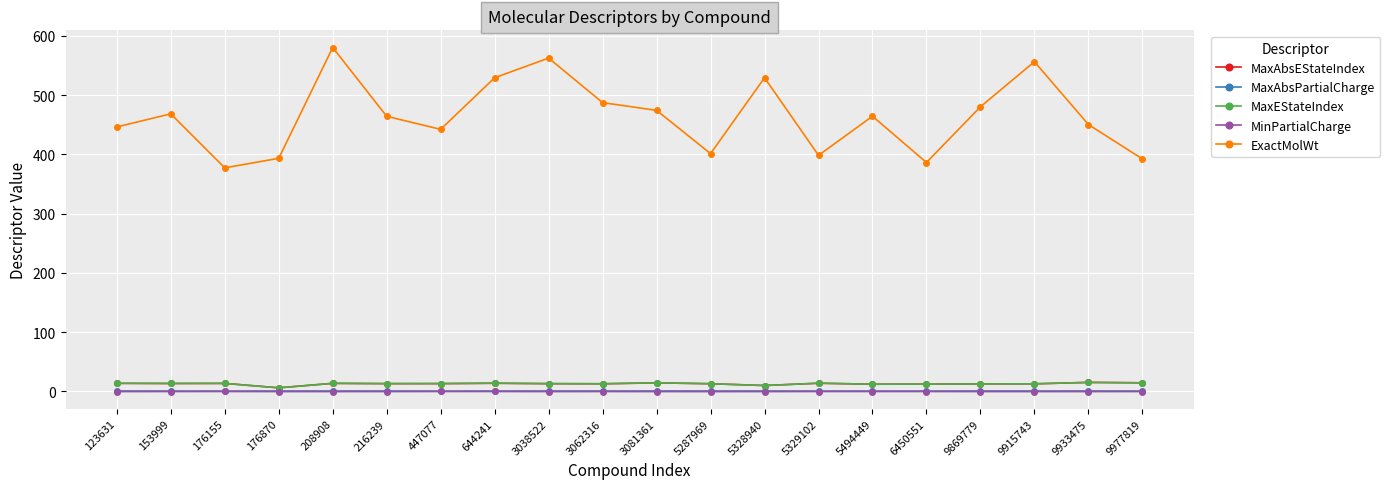

List the series in order of their peak value, lowest first.

MinPartialCharge, MaxAbsPartialCharge, MaxAbsEStateIndex, MaxEStateIndex, ExactMolWt